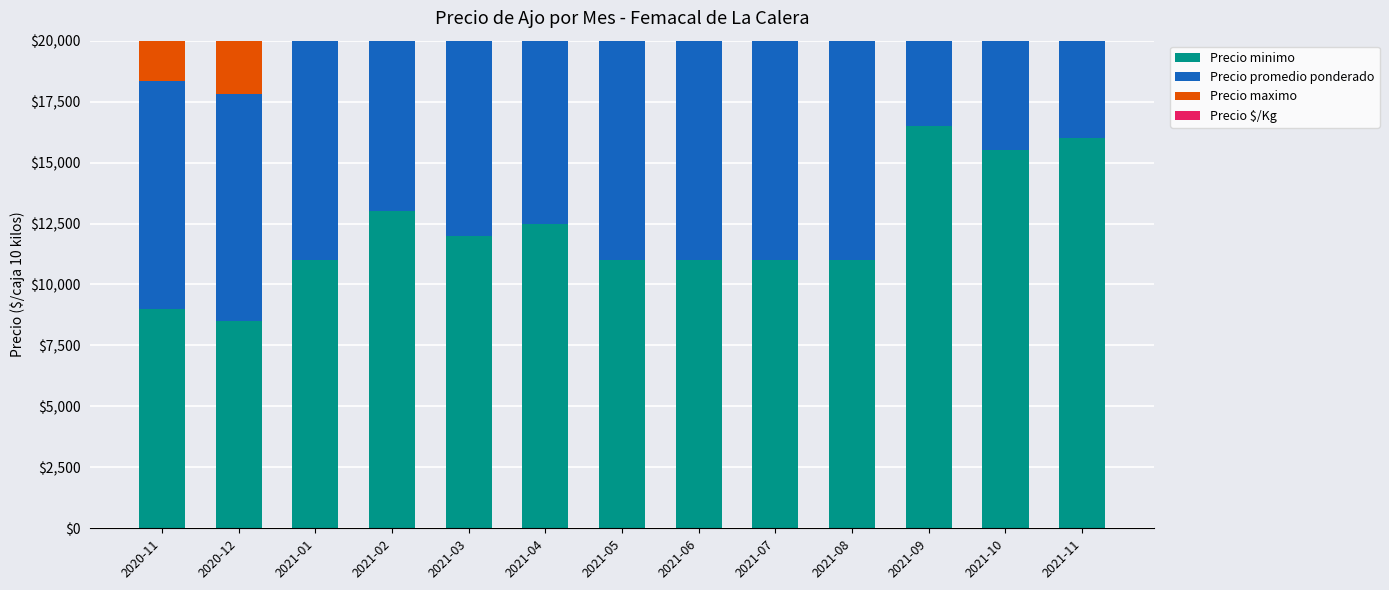

Is the value of Precio $/Kg at 2021-10 greater than the value of Precio minimo at 2021-04?

No